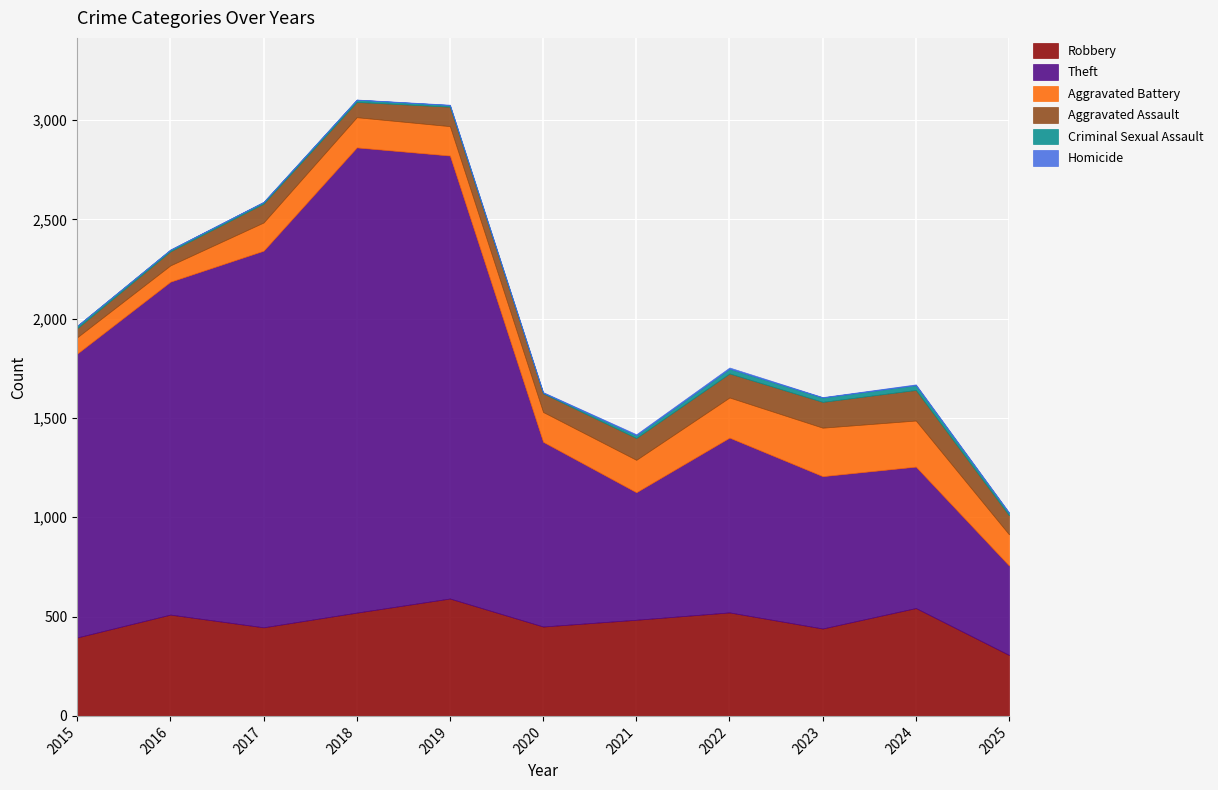

Where is Theft nearest to the value 1396?

2015